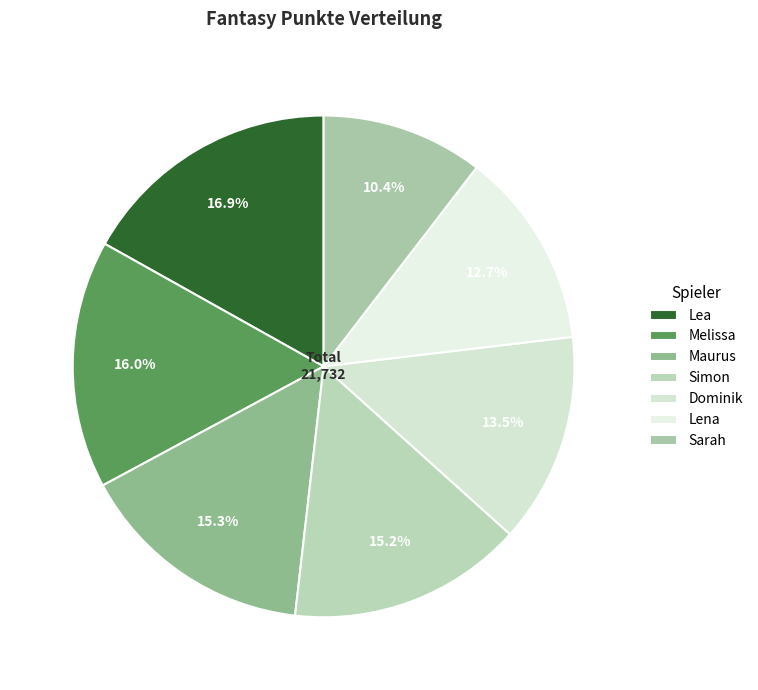

Approximately how many times larger is the value at Simon compared to Dominik?

1.1